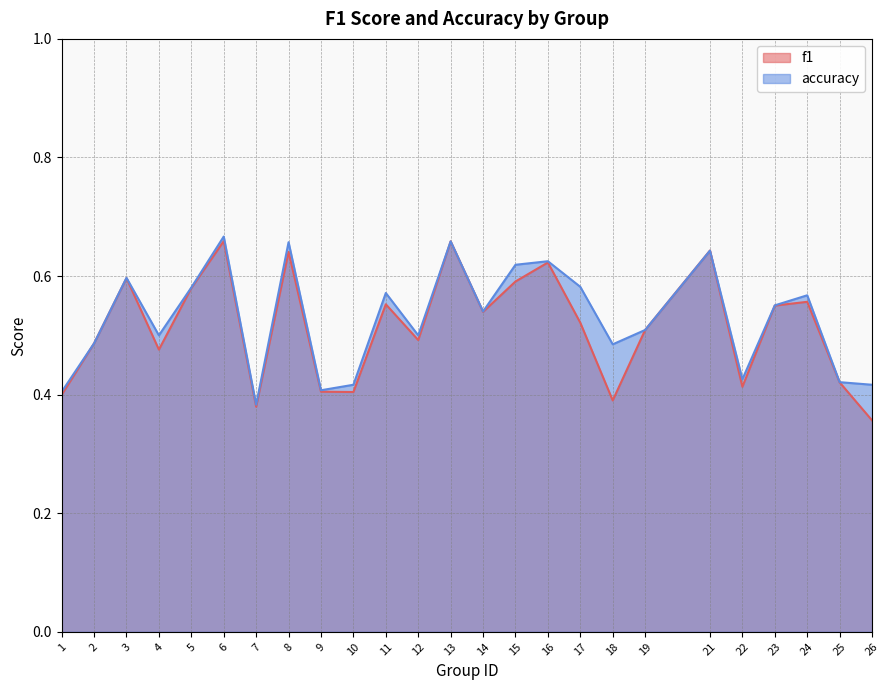

Reading left to right, what are all the values shown in this chart?

f1: 0.4	0.5	0.6	0.5	0.6	0.7	0.4	0.6	0.4	0.4	0.6	0.5	0.7	0.5	0.6	0.6	0.5	0.4	0.5	0.6	0.4	0.6	0.6	0.4	0.4
accuracy: 0.4	0.5	0.6	0.5	0.6	0.7	0.4	0.7	0.4	0.4	0.6	0.5	0.7	0.5	0.6	0.6	0.6	0.5	0.5	0.6	0.4	0.6	0.6	0.4	0.4